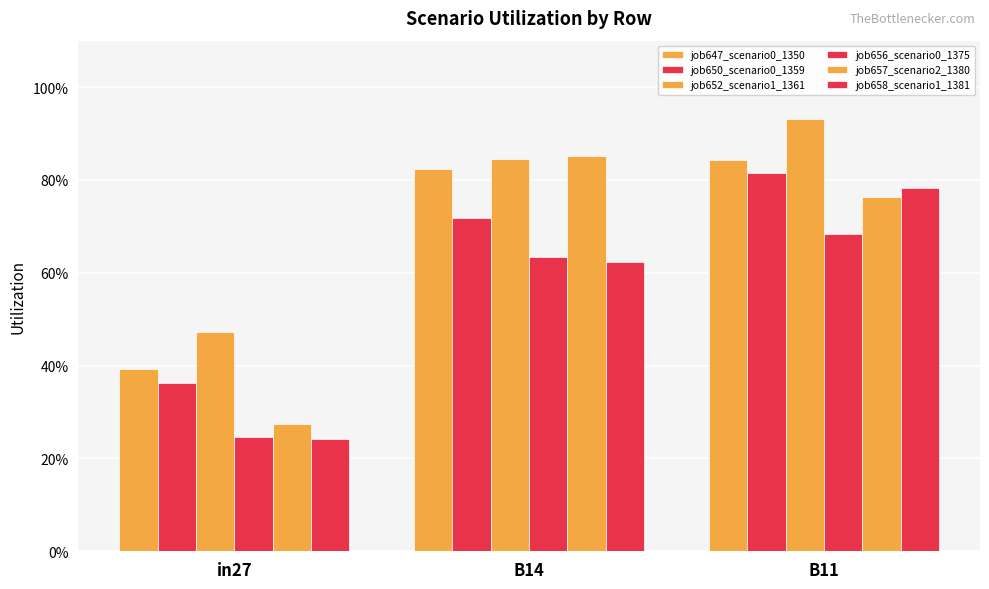

Reading left to right, what are all the values shown in this chart?

job647_scenario0_1350: 0.4	0.8	0.8
job650_scenario0_1359: 0.4	0.7	0.8
job652_scenario1_1361: 0.5	0.8	0.9
job656_scenario0_1375: 0.2	0.6	0.7
job657_scenario2_1380: 0.3	0.9	0.8
job658_scenario1_1381: 0.2	0.6	0.8